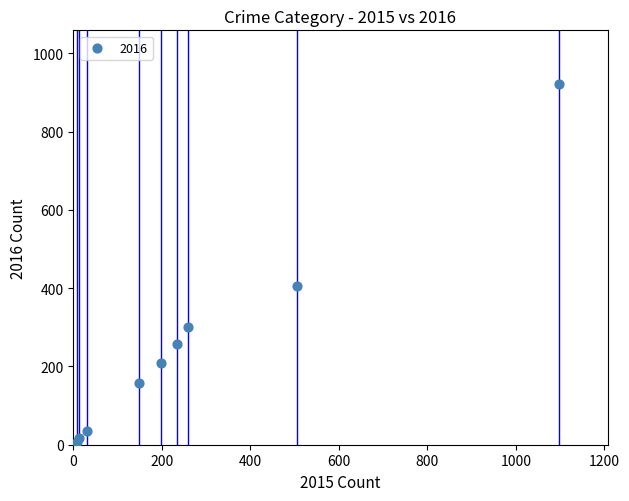

What is the average X value?

277